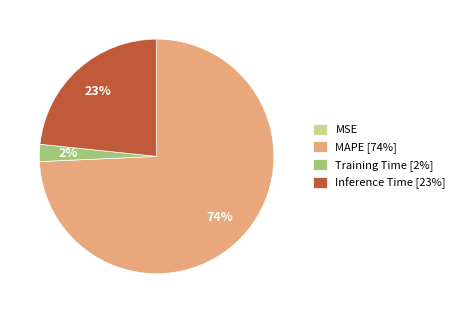

Is there any slice that represents more than half of the pie?

Yes